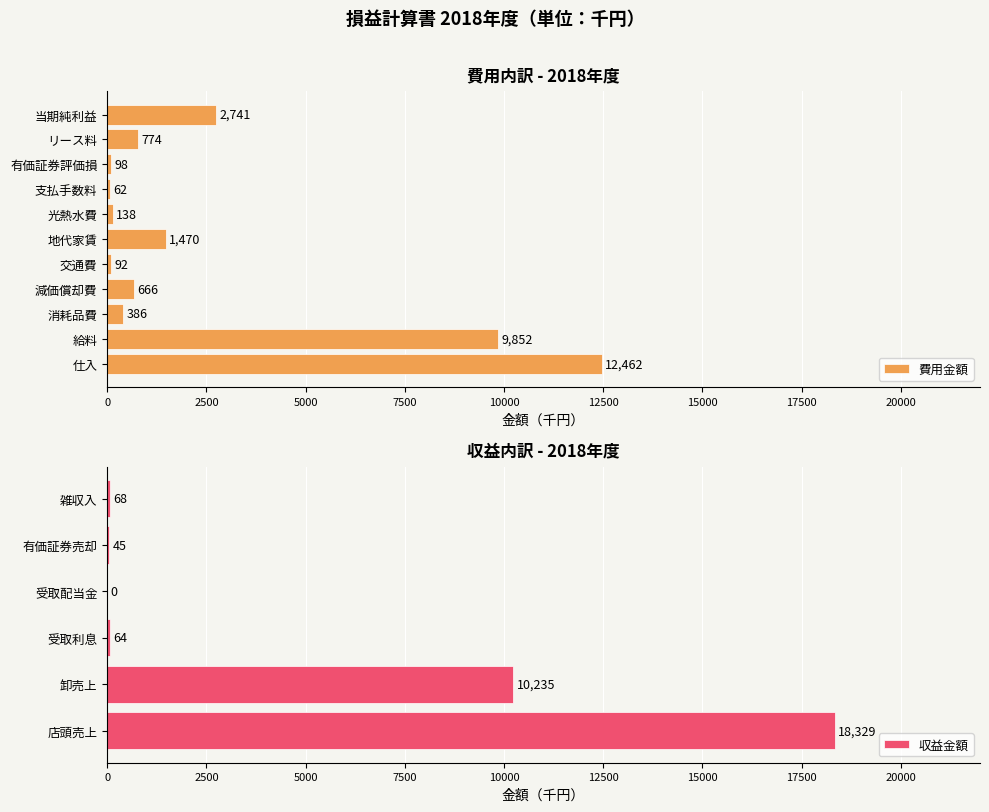

The 費用金額 series shows 774 at リース料. True or false?

True